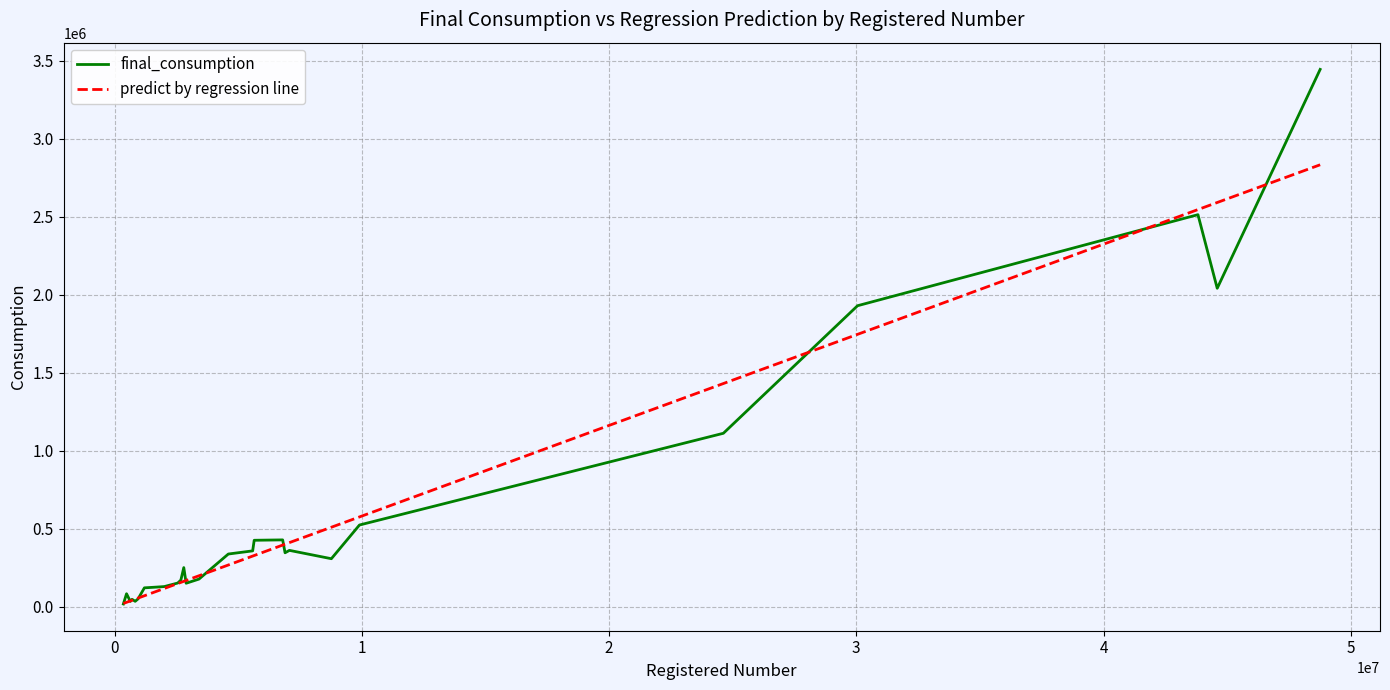

List the series in order of their peak value, lowest first.

predict by regression line, final_consumption